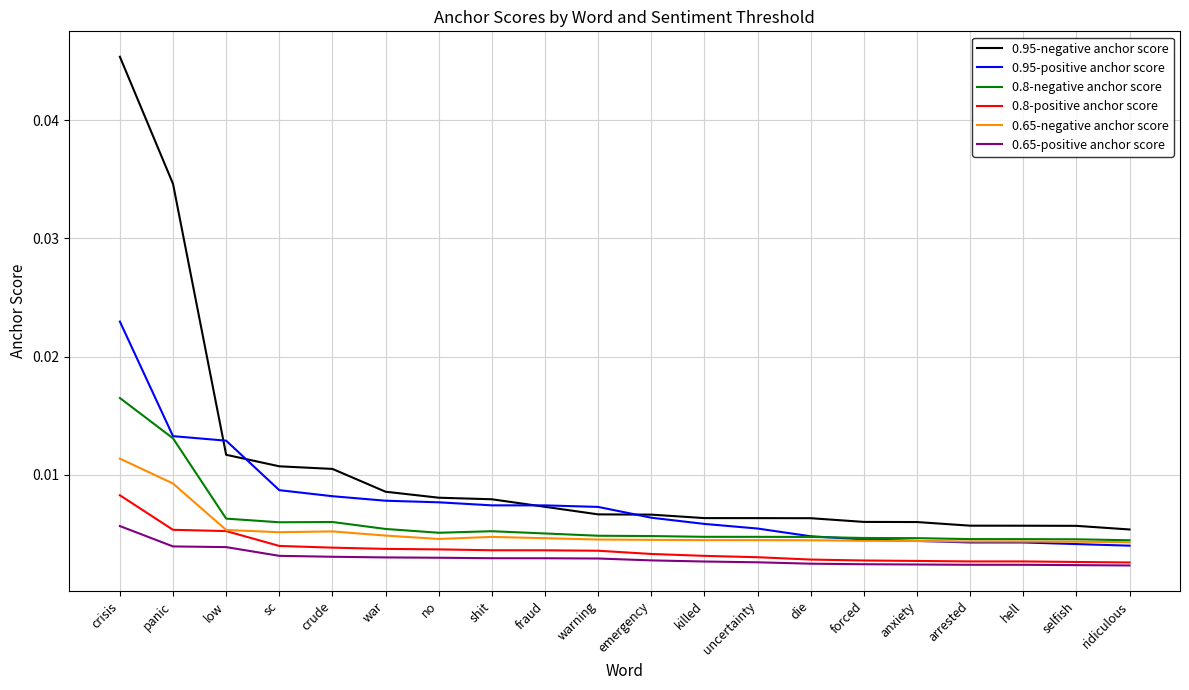

True or false: 0.8-positive anchor score and 0.95-positive anchor score intersect in this chart.

False